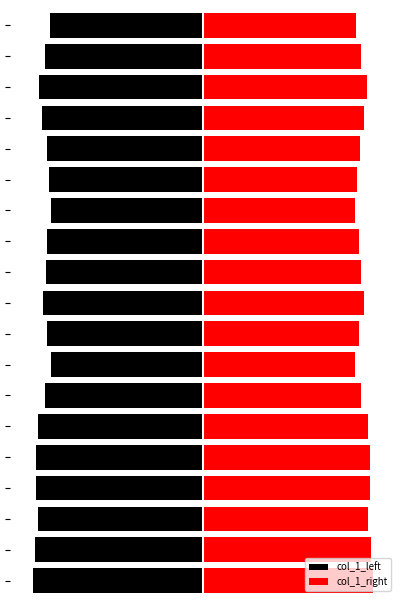

Which series has the largest total across all categories?

col_1_right